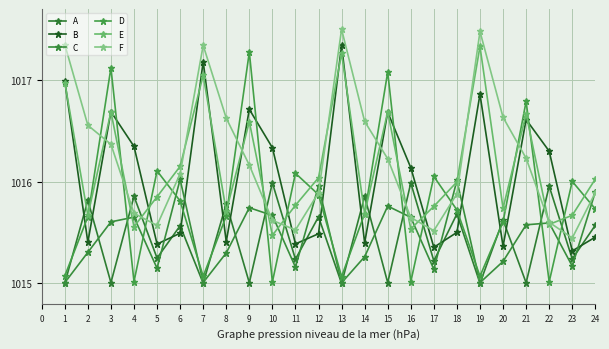

The C series shows 1015.2 at 20. True or false?

True